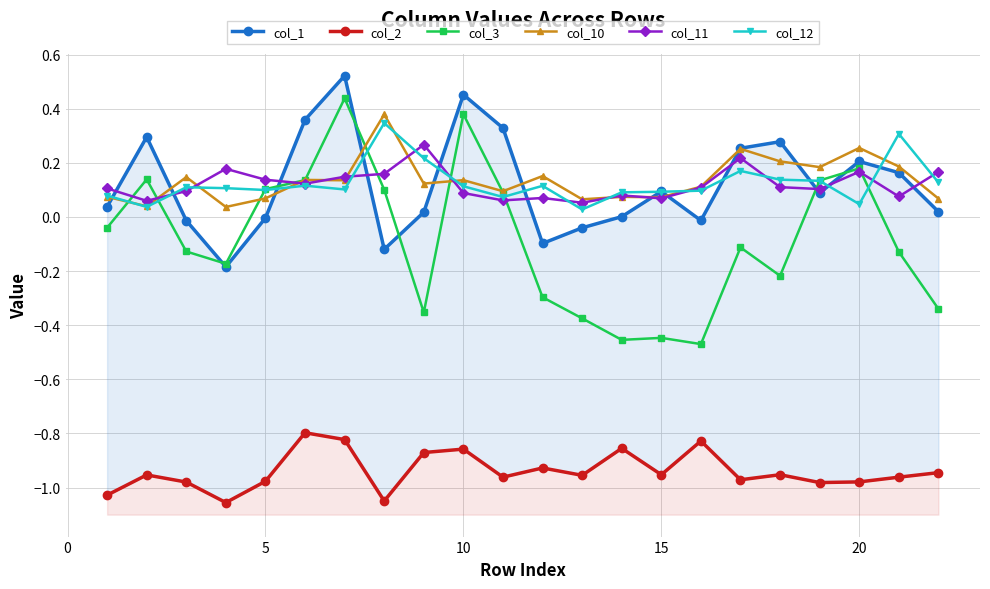

What is the difference between the maximum and second lowest values in the col_3 series?

0.9